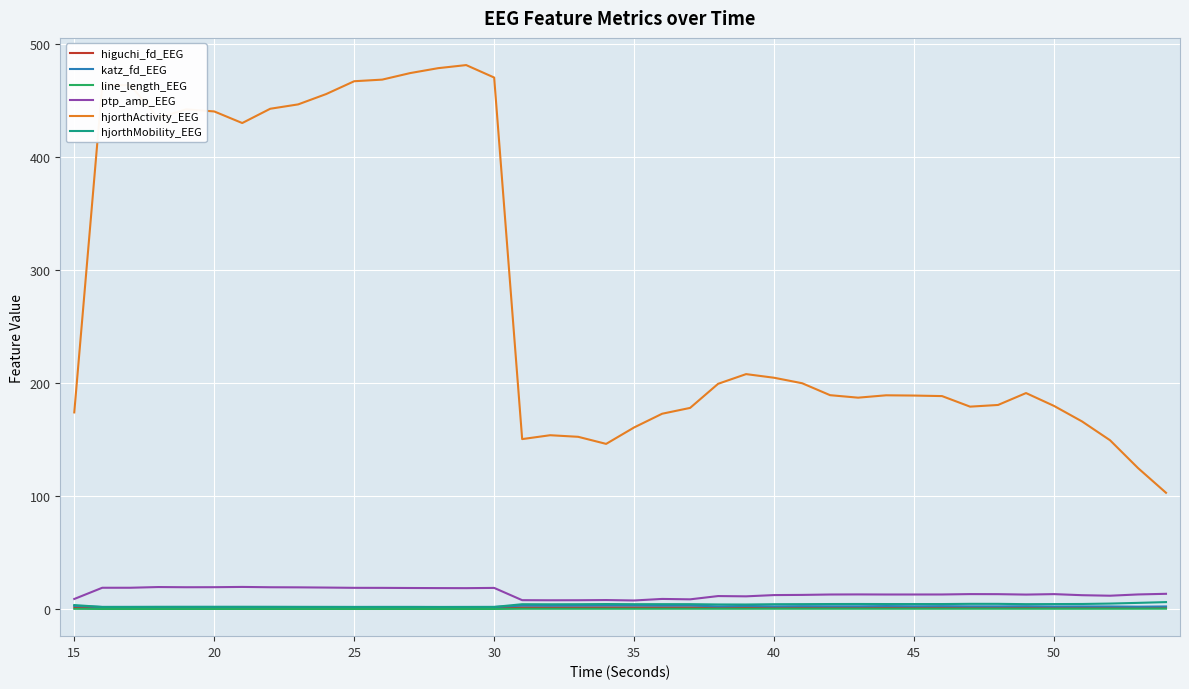

Which series has the widest spread of values?

hjorthActivity_EEG